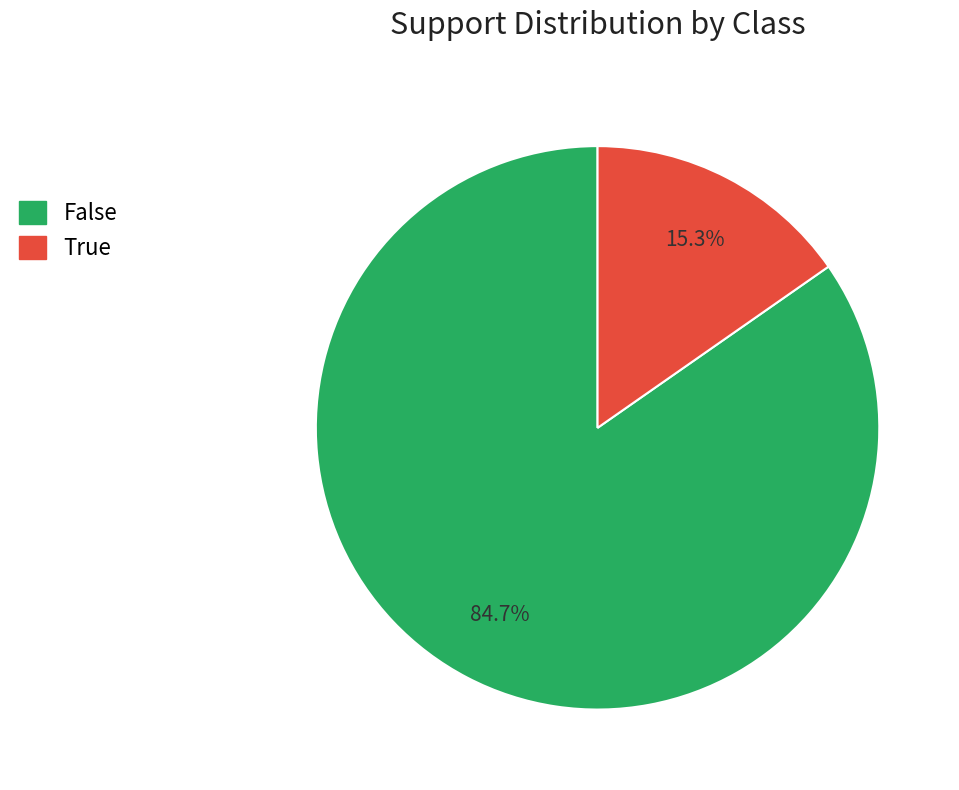

Is there a majority slice in this chart?

Yes